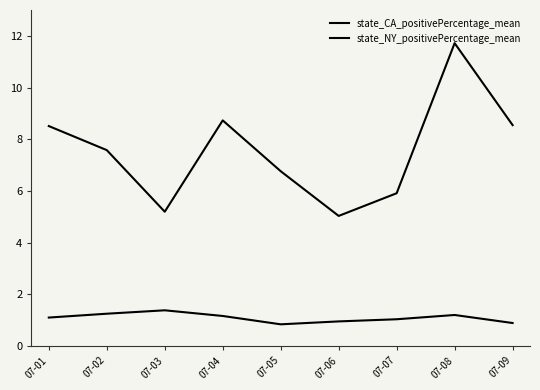

What is the total value across all series at 07-06?

6.0